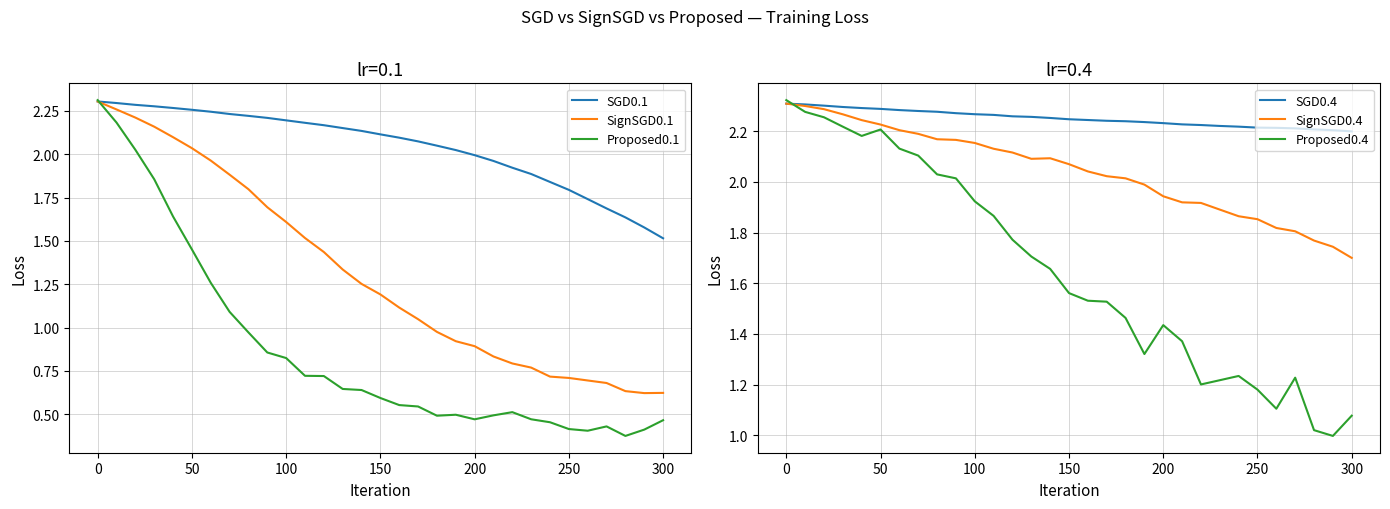

The value of Proposed0.1 at 150 is 0.2. True or false?

False